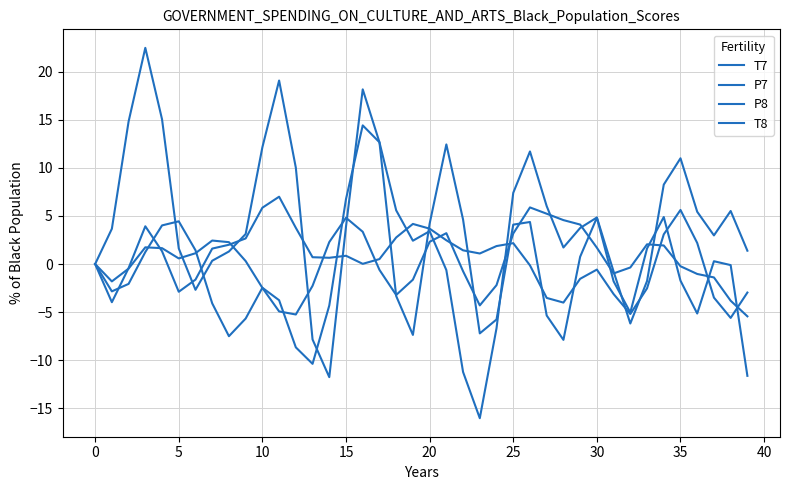

True or false: T7 and P8 cross at least once.

True